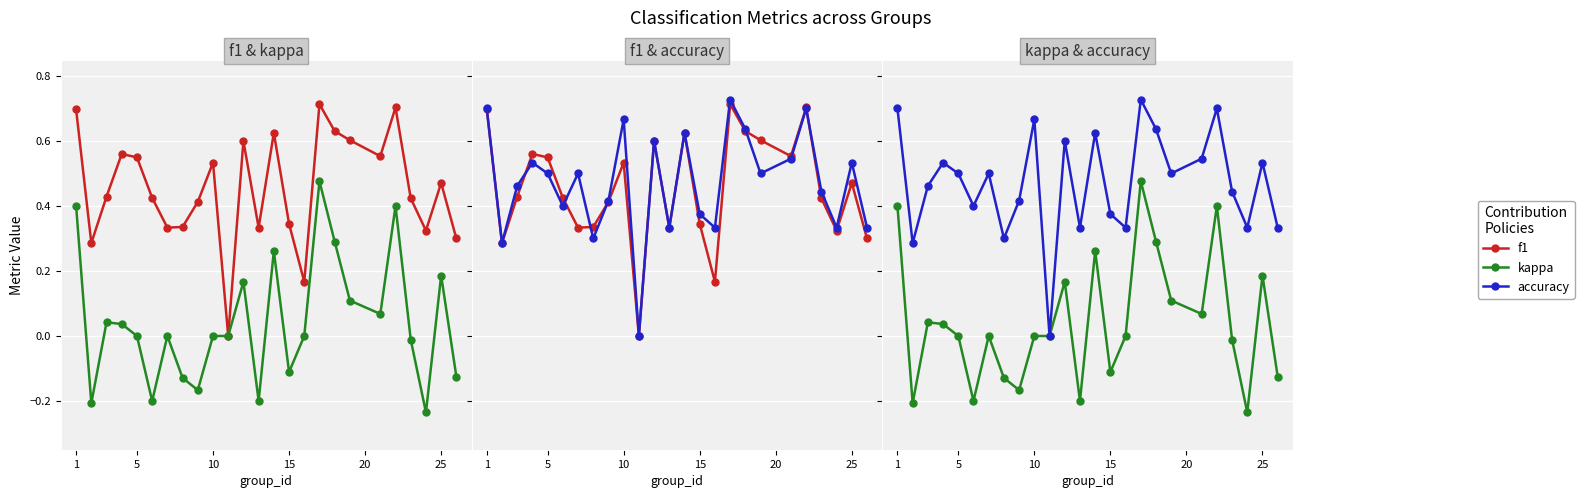

What is the average value of the f1 series?

0.5